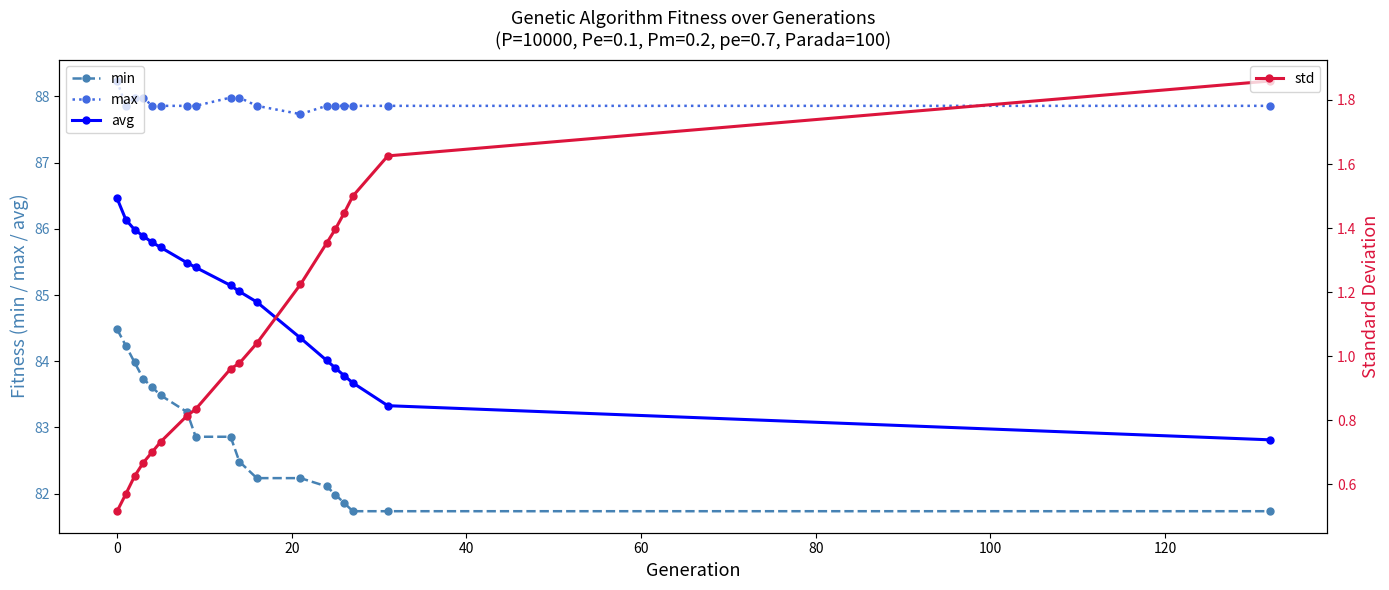

True or false: avg and min cross at least once.

False